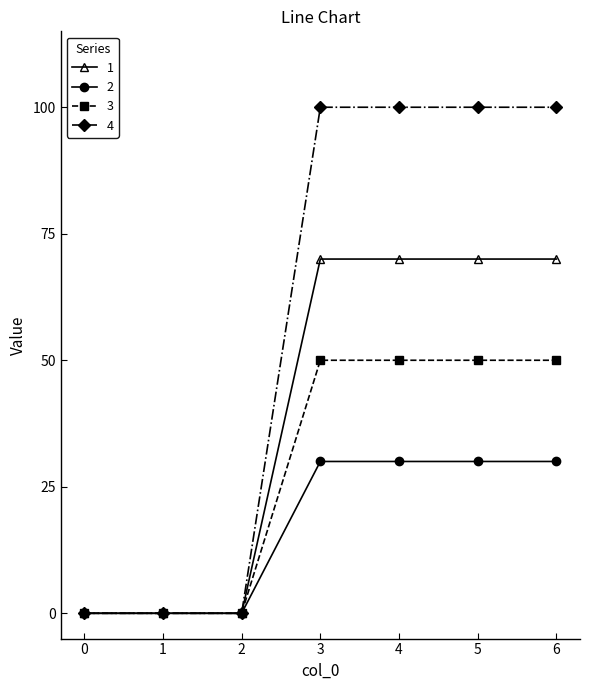

What is the difference between the second highest and second lowest values in the 1 series?

70